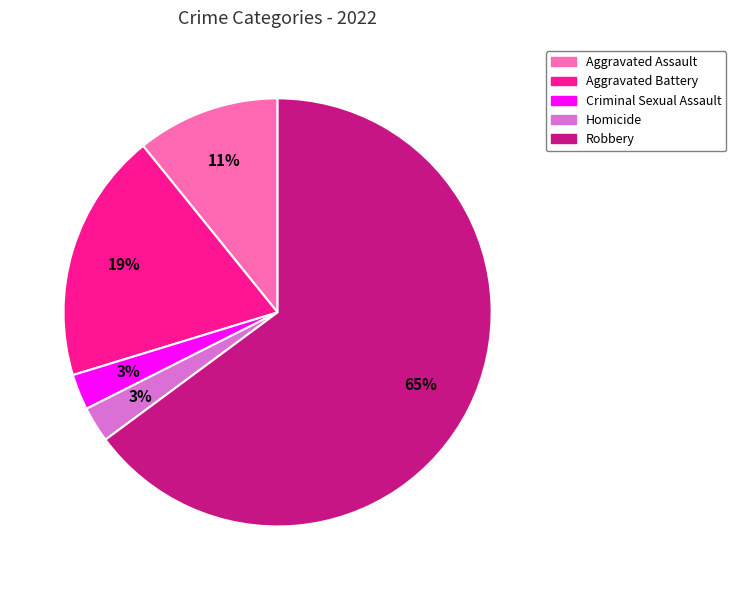

How many segments does this pie chart have?

5